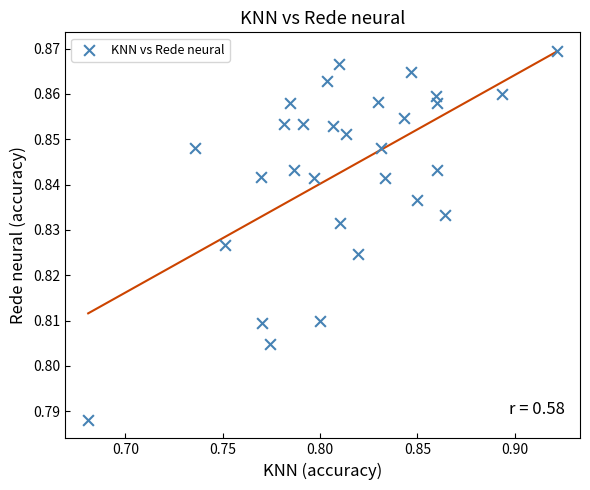

How many data points are displayed?

30